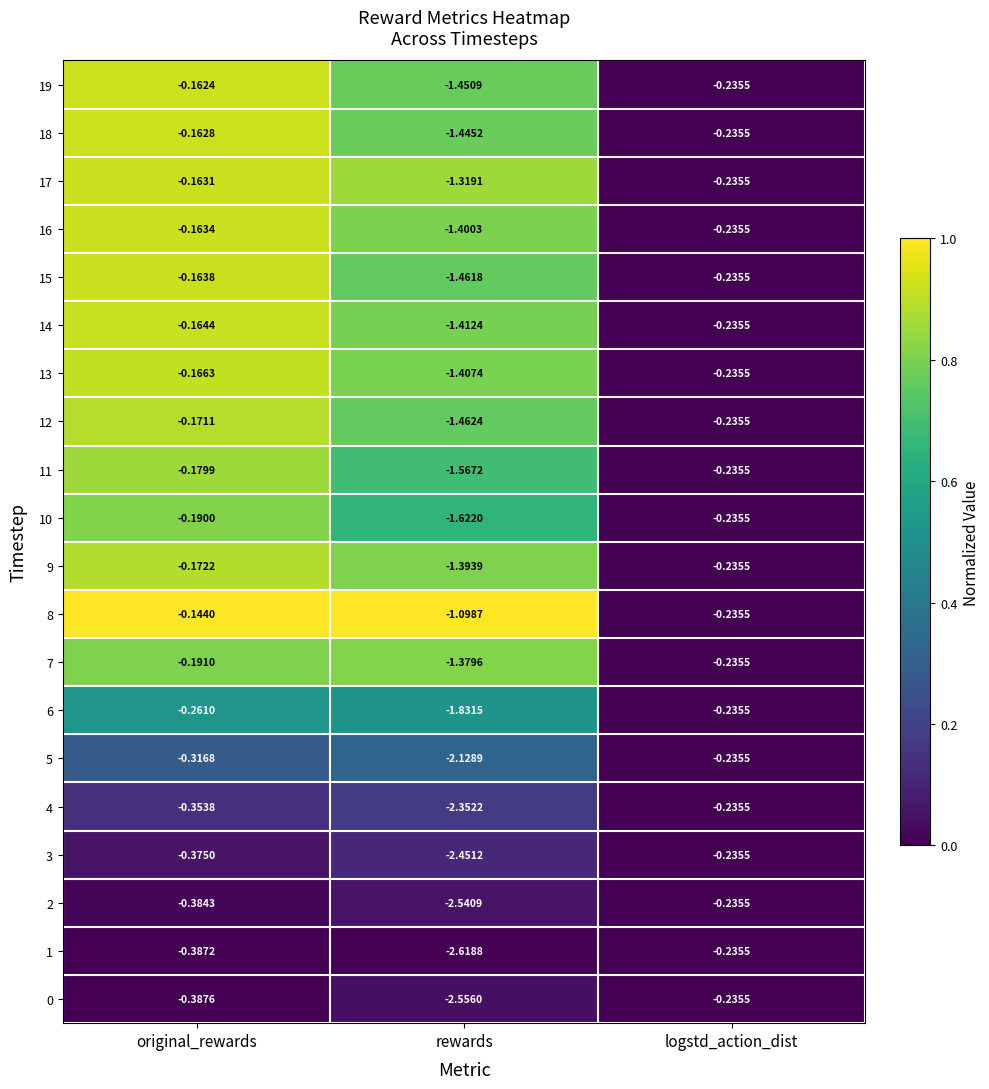

What is the total value across all series at rewards?

-34.9